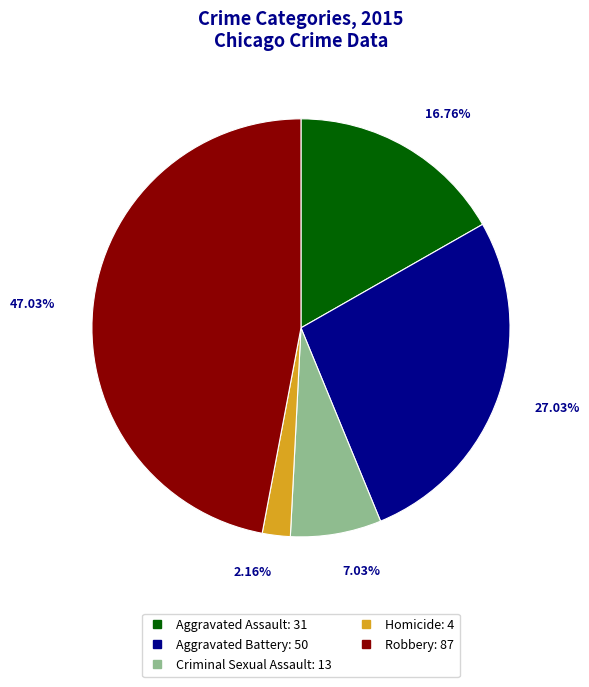

Is it true that Robbery is 47% of the pie?

True